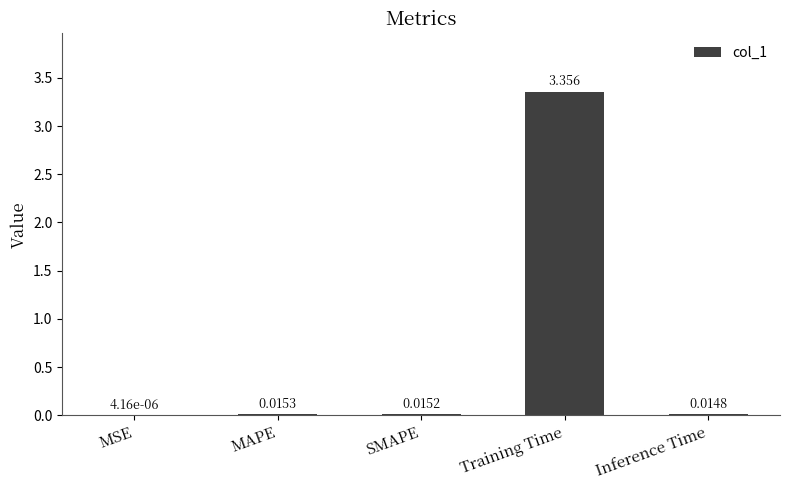

Between MAPE and MSE, which is larger?

MAPE